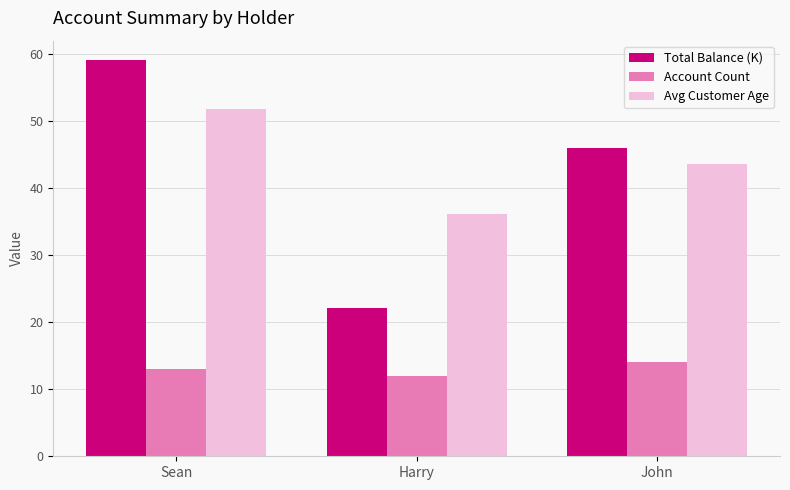

How many bars are there in total?

9